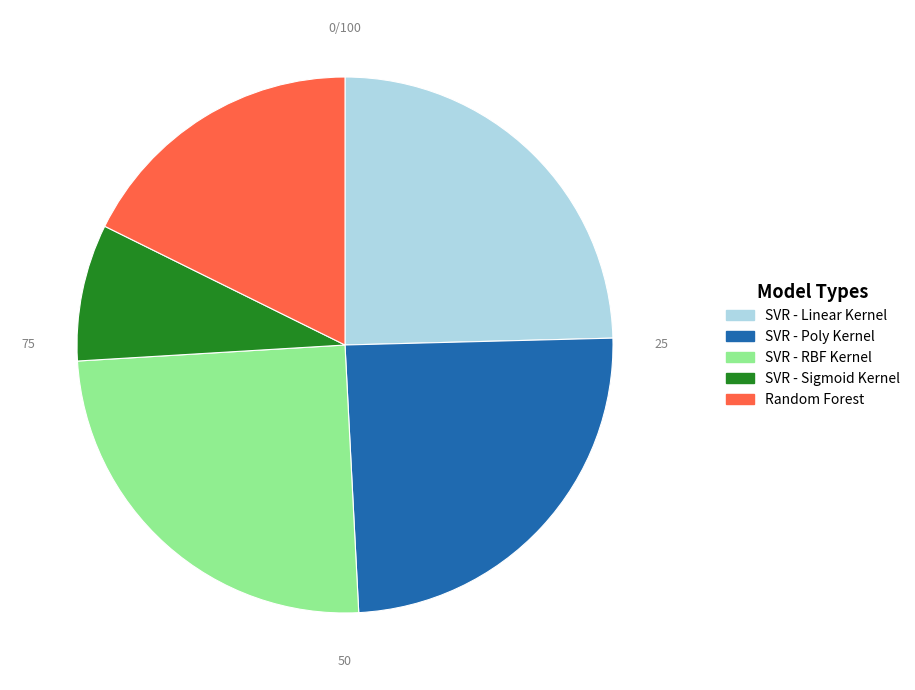

Which category has the smallest portion of the pie?

SVR - Sigmoid Kernel